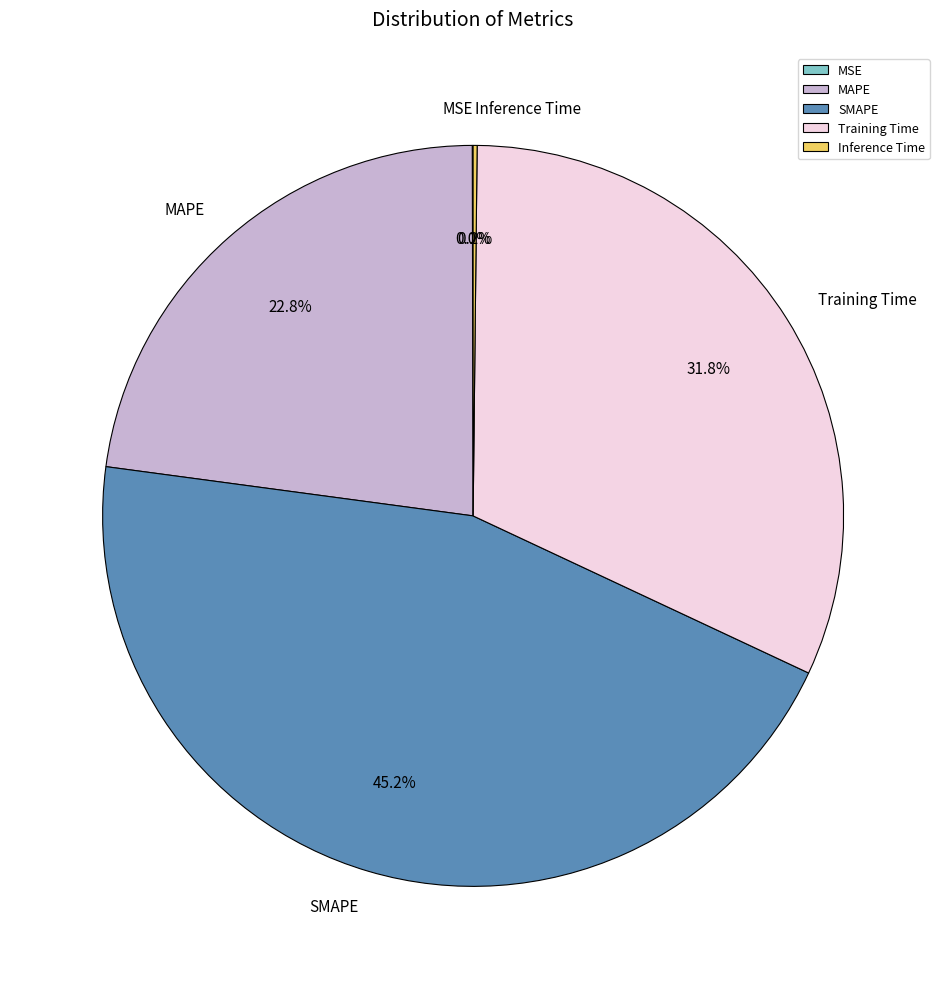

Which slice is the largest?

SMAPE